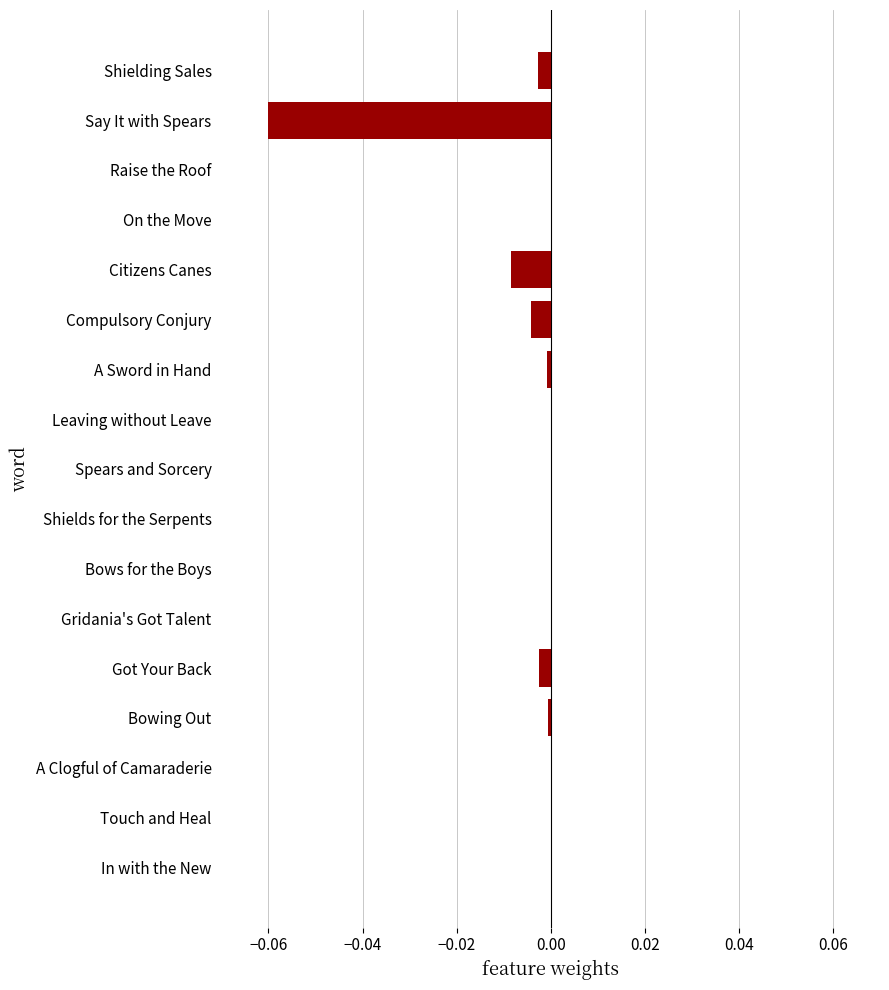

The value at On the Move is 0.0. True or false?

True